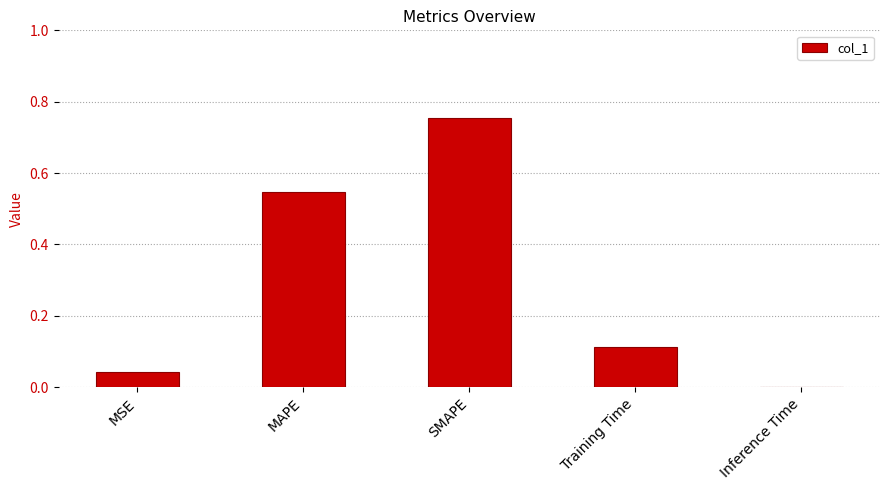

The chart shows a value of 0.0 at Training Time. True or false?

False